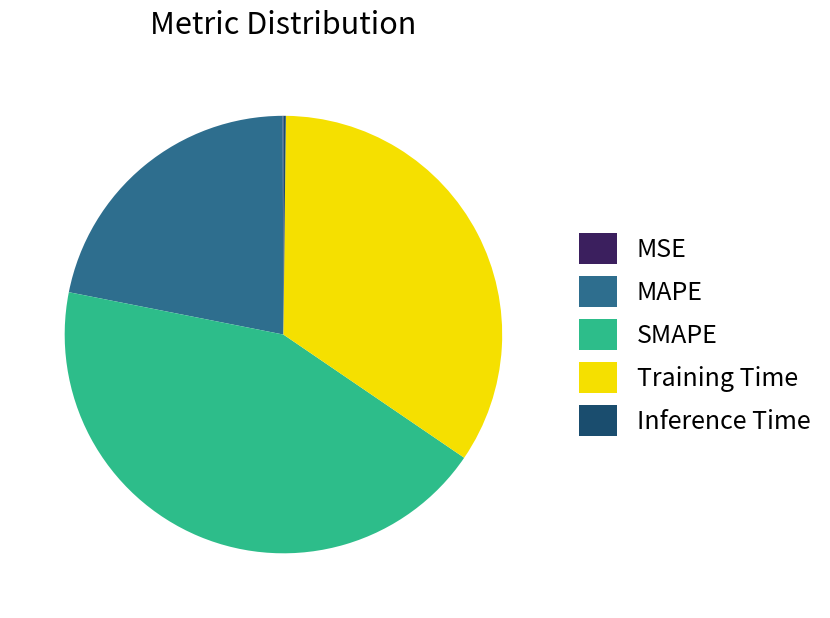

Does any single category account for the majority?

No